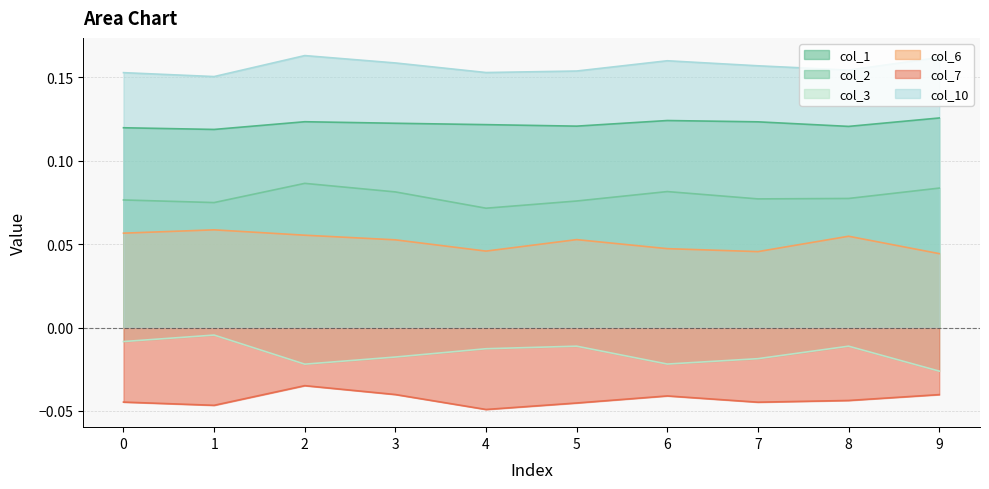

True or false: col_1 and col_2 cross at least once.

False